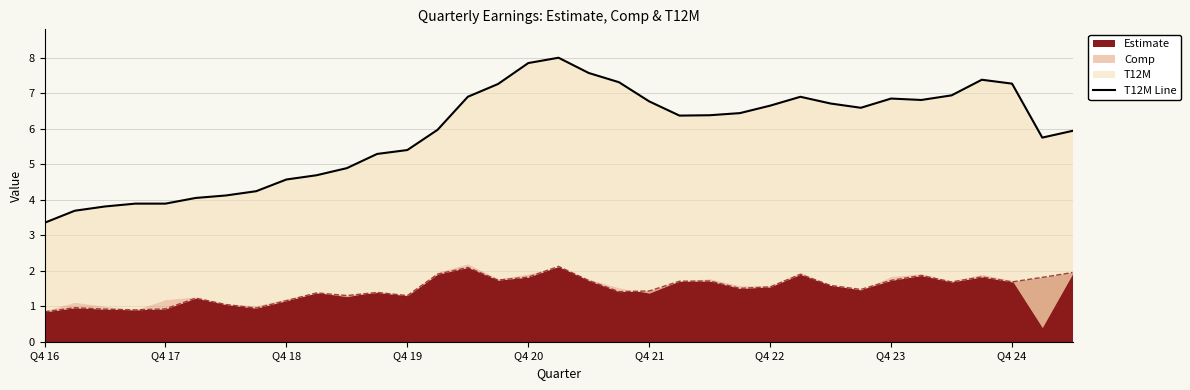

Reading left to right, transcribe all the data shown in this chart.

3.4	3.7	3.8	3.9	3.9	4.0	4.1	4.2	4.6	4.7	4.9	5.3	5.4	6.0	6.9	7.3	7.8	8.0	7.6	7.3	6.8	6.4	6.4	6.4	6.7	6.9	6.7	6.6	6.8	6.8	6.9	7.4	7.3	5.8	5.9